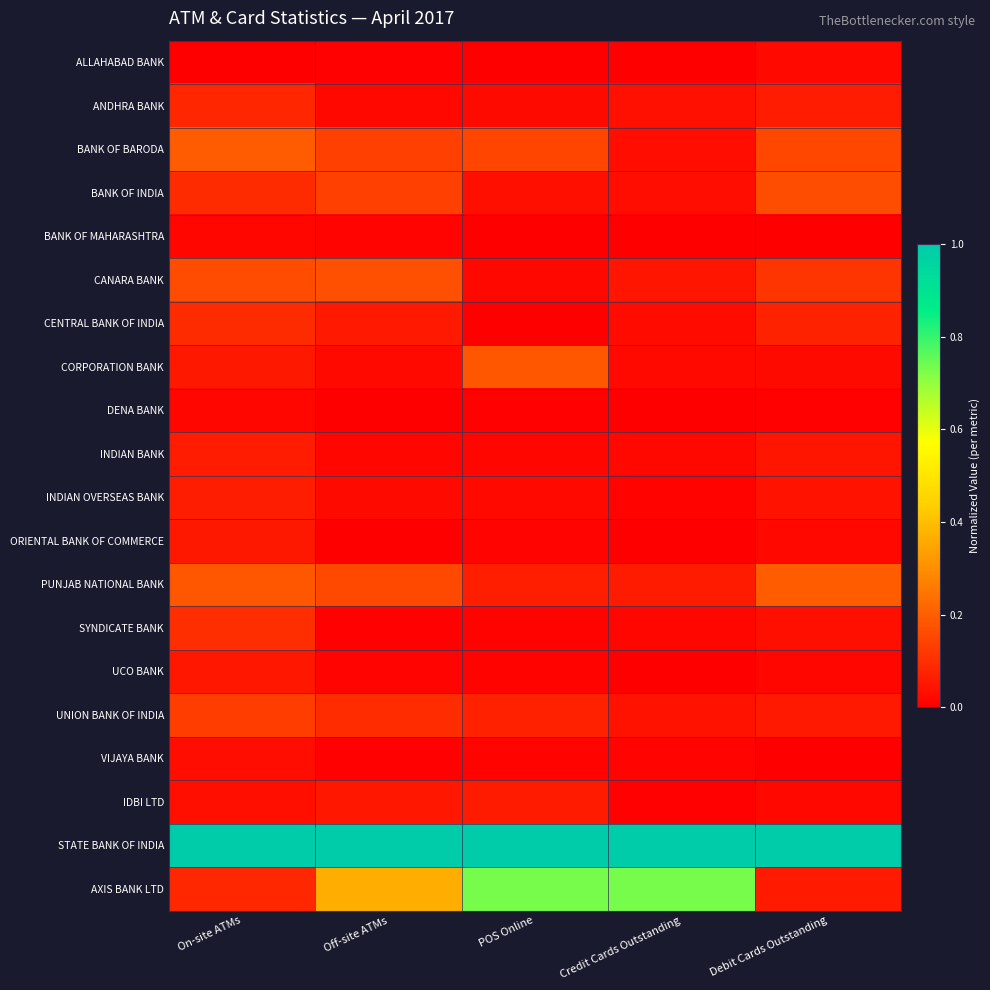

What is the spread (max minus min) of values at On-site ATMs?

1.0